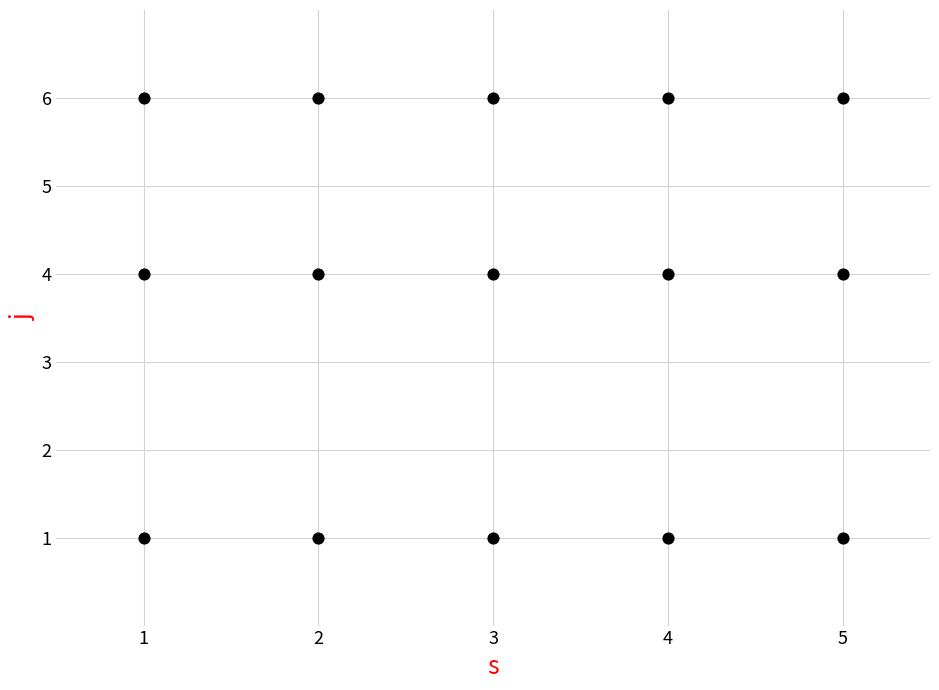

What is the range of Y values (max minus min)?

5